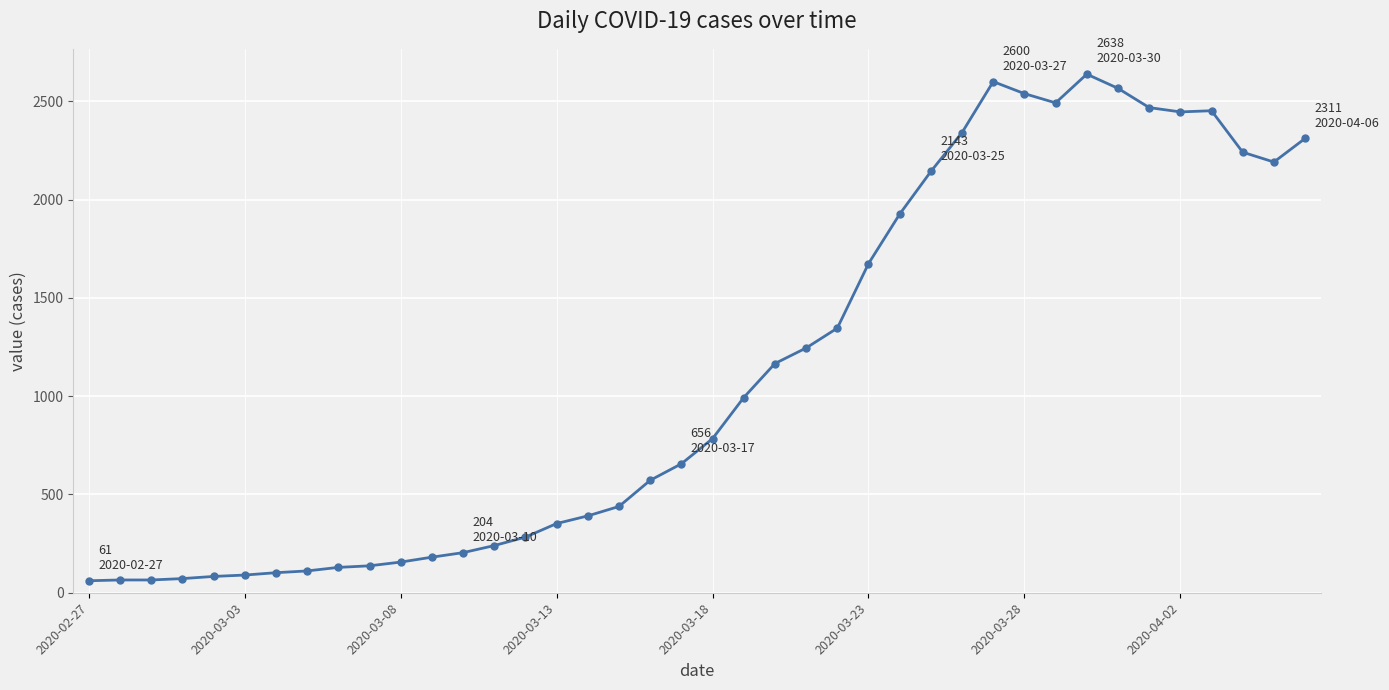

What is the sum of all values?

44951